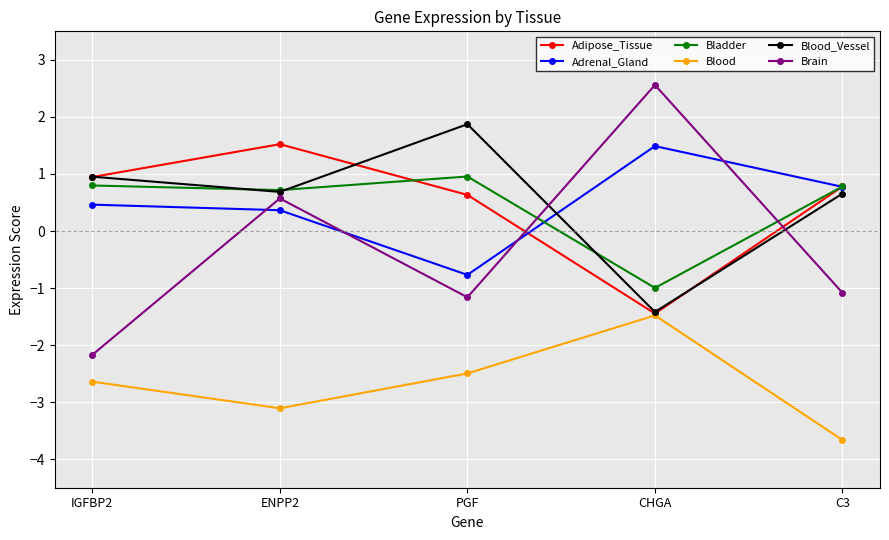

Where does the Bladder series first go above 0?

IGFBP2